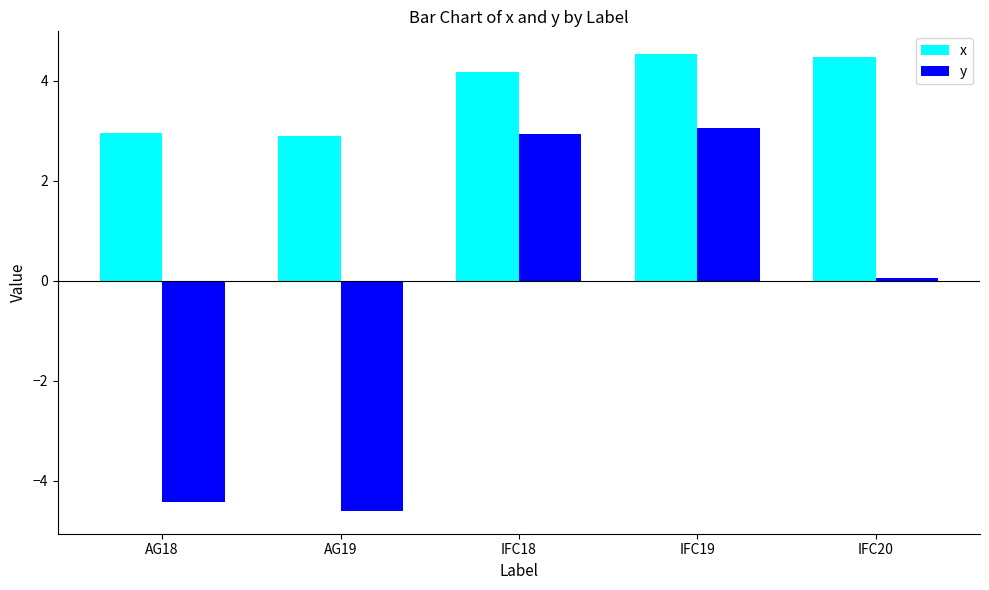

Reading left to right, list all the values displayed in this chart.

x: 2.9	2.9	4.2	4.5	4.5
y: -4.4	-4.6	2.9	3.1	0.1